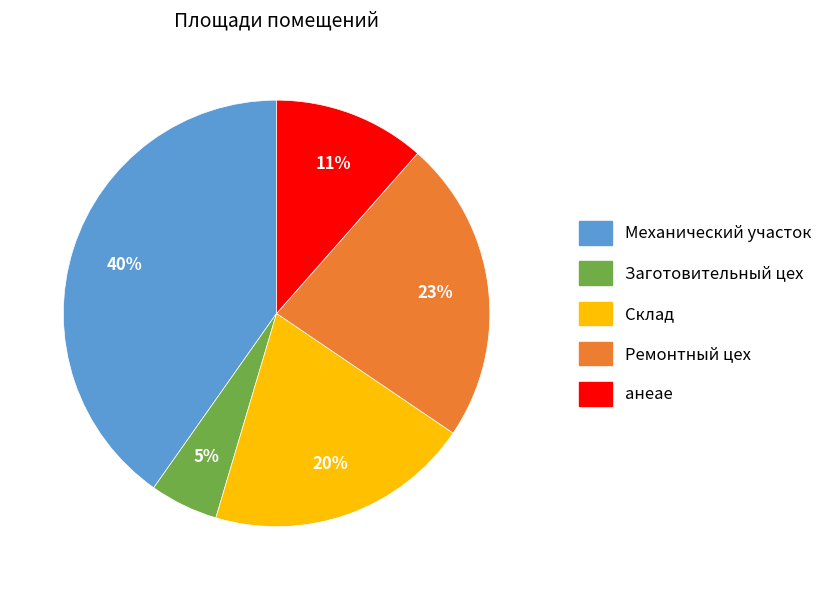

How many slices are in this pie chart?

5